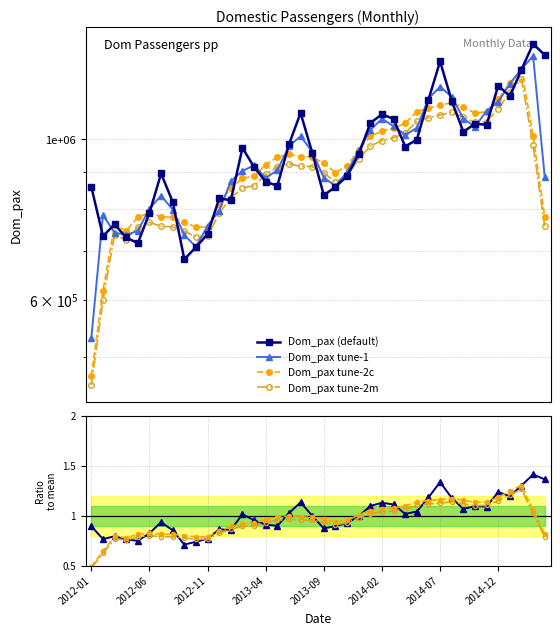

At which category is the sum across all series the highest?

37